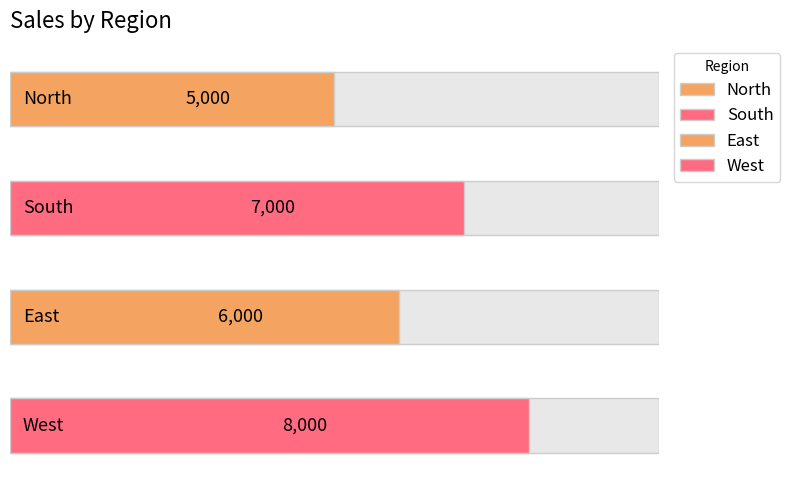

What is the approximate value at West, to the nearest 100?

8000